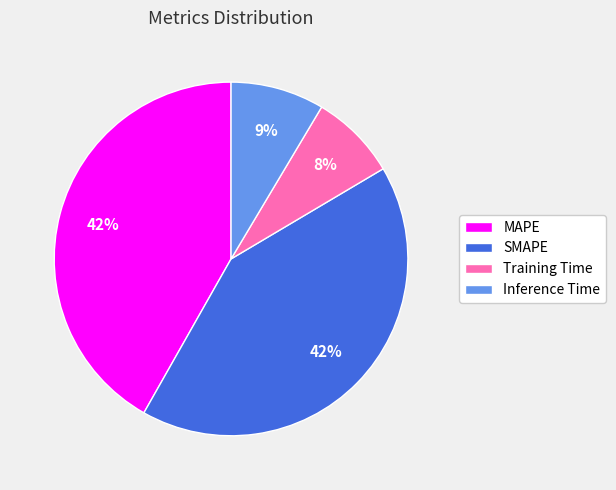

To the nearest percent, what is the combined percentage of Training Time and MAPE?

50%